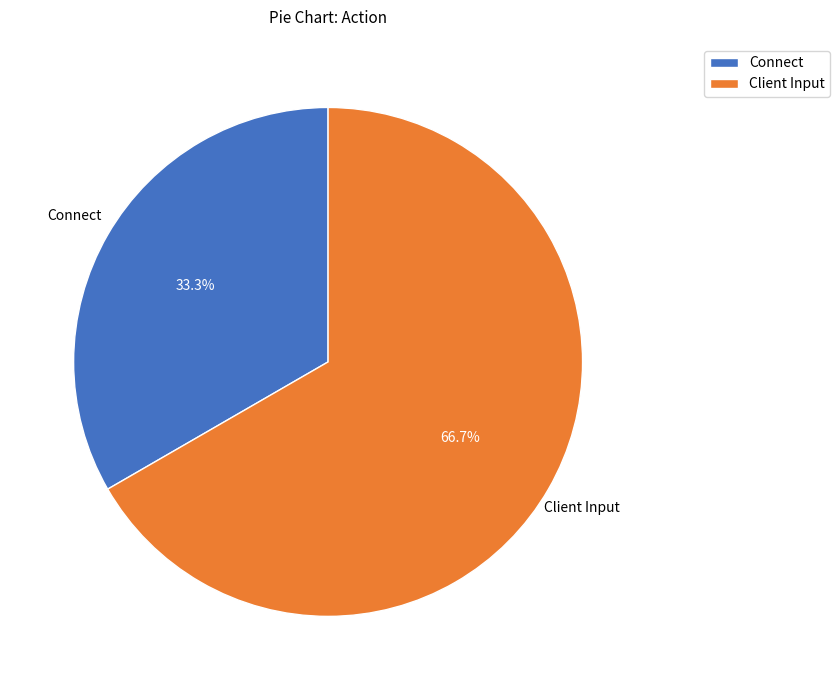

Is it true that Client Input is 67% of the pie?

True